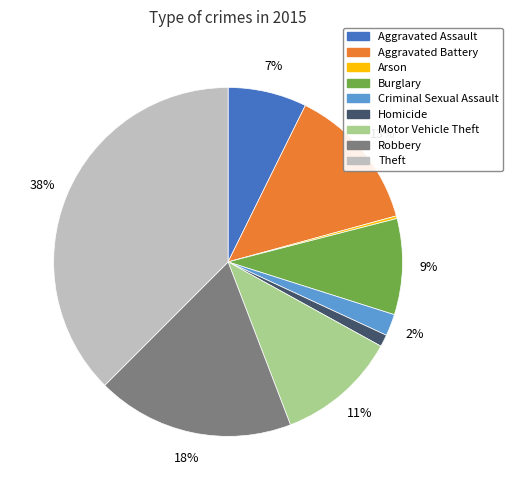

Is there a majority slice in this chart?

No